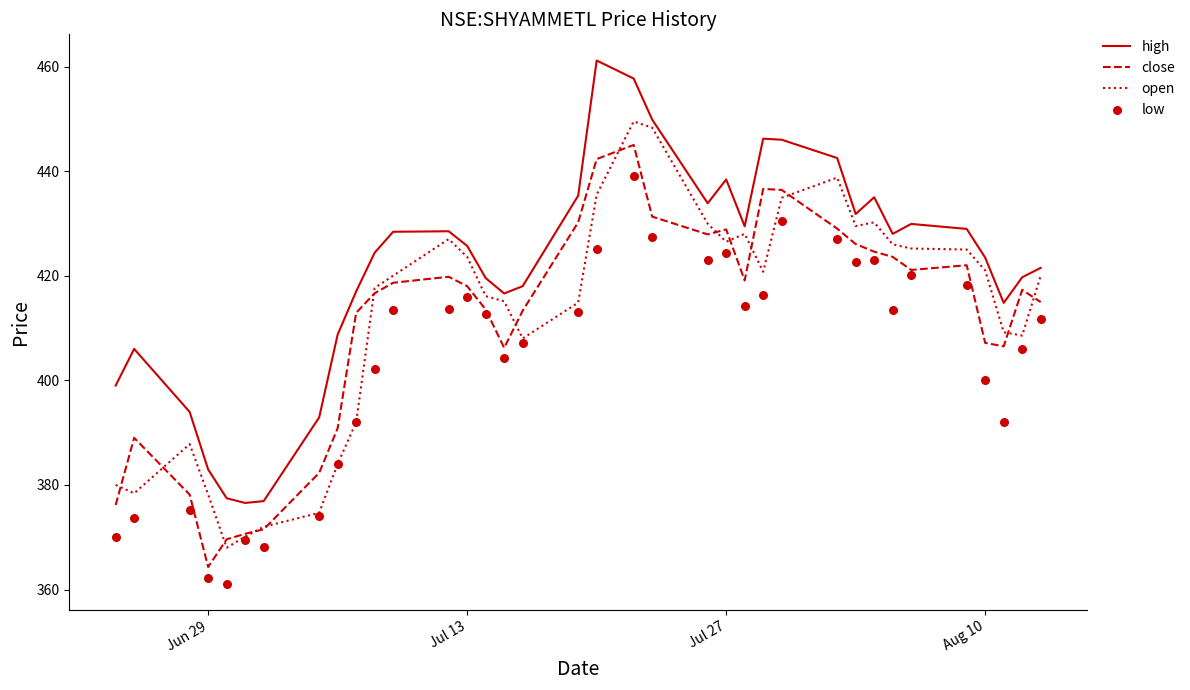

What are all the series names shown in the legend?

high, close, open, low